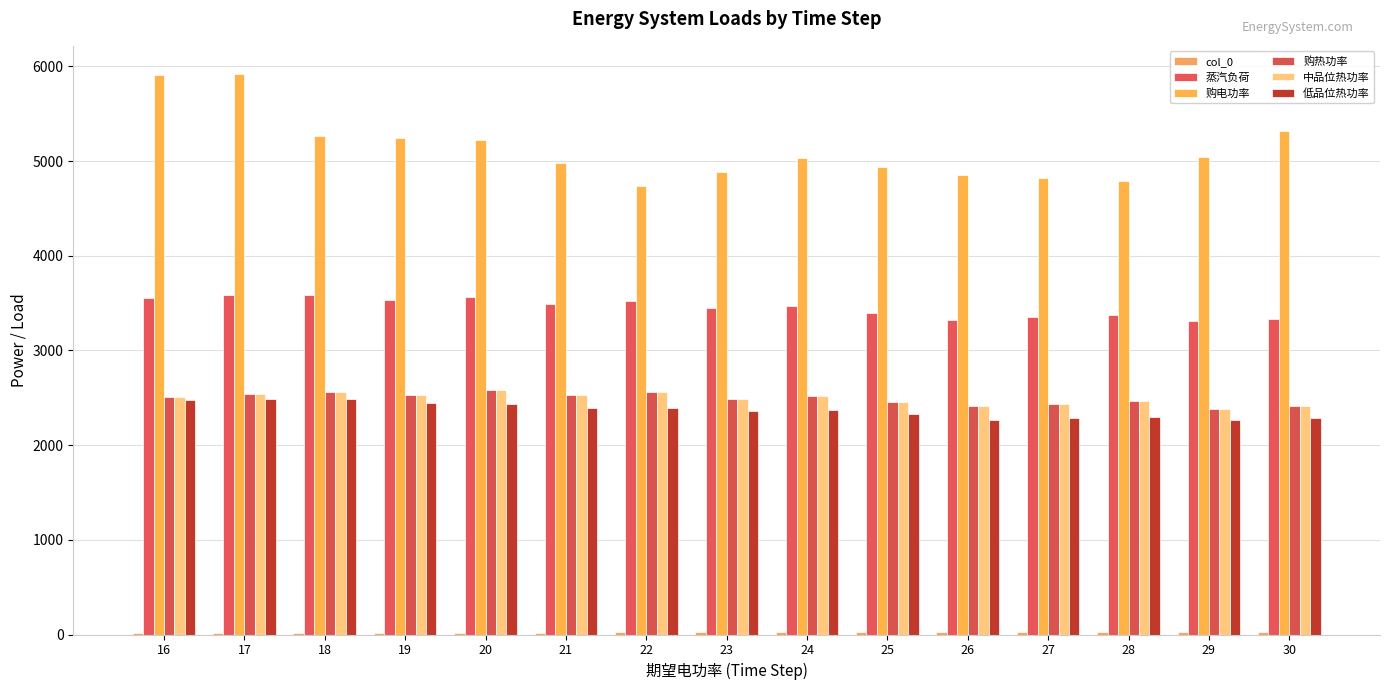

Which series changed the most between 22 and 26?

蒸汽负荷